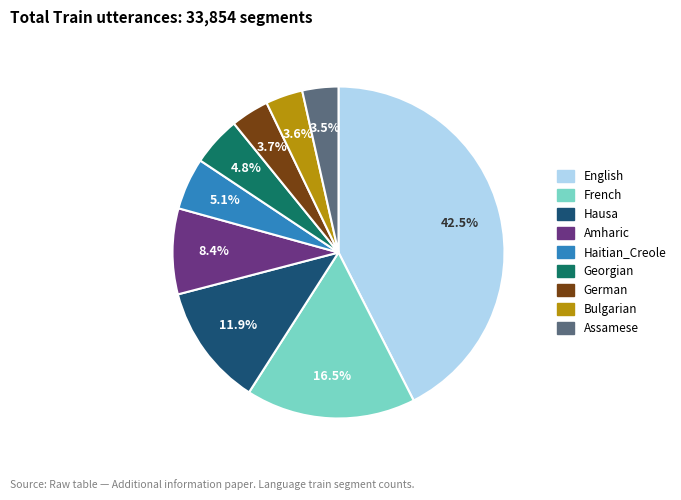

To the nearest percent, what percentage of the pie is Hausa?

12%